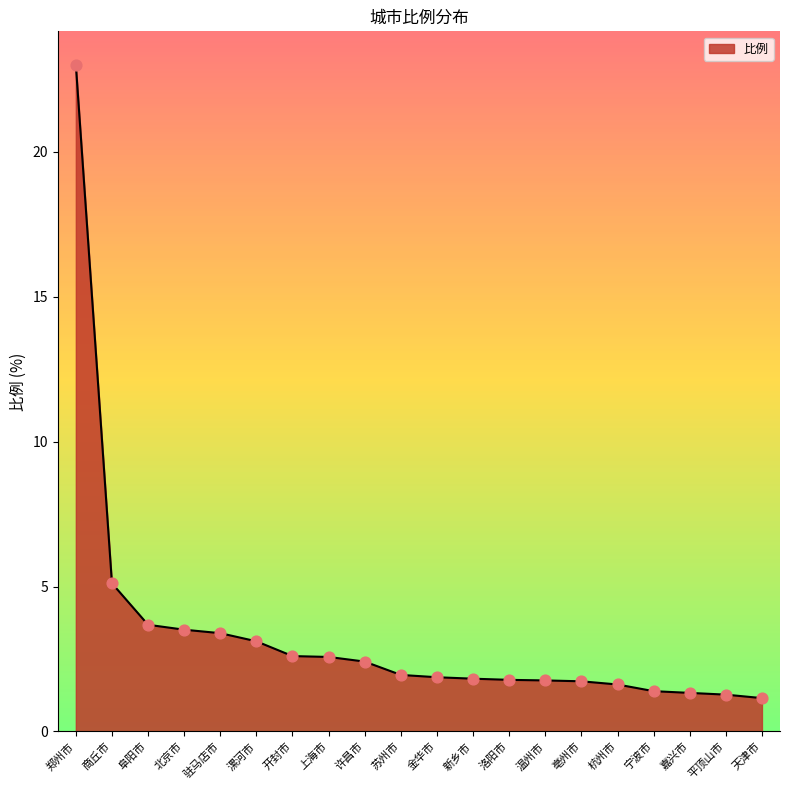

Approximately how many times larger is the value at 新乡市 compared to 平顶山市?

1.4